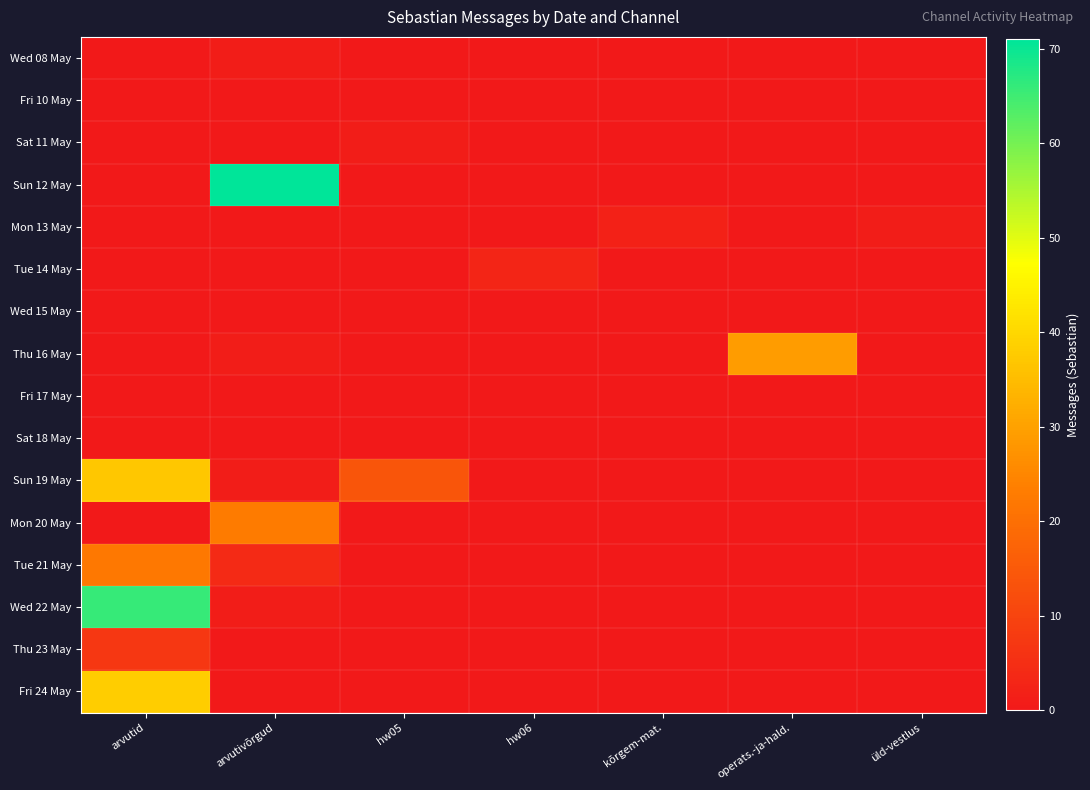

Reading left to right, transcribe all the data shown in this chart.

Wed 08 May: arvutid=0	arvutivõrgud=1	hw05=0	hw06=0	kõrgem-mat.=0	operats.-ja-hald.=0	üld-vestlus=0
Fri 10 May: arvutid=0	arvutivõrgud=0	hw05=0	hw06=0	kõrgem-mat.=0	operats.-ja-hald.=0	üld-vestlus=0
Sat 11 May: arvutid=0	arvutivõrgud=0	hw05=1	hw06=0	kõrgem-mat.=0	operats.-ja-hald.=0	üld-vestlus=0
Sun 12 May: arvutid=0	arvutivõrgud=71	hw05=0	hw06=0	kõrgem-mat.=0	operats.-ja-hald.=0	üld-vestlus=0
Mon 13 May: arvutid=0	arvutivõrgud=0	hw05=0	hw06=0	kõrgem-mat.=2	operats.-ja-hald.=0	üld-vestlus=1
Tue 14 May: arvutid=0	arvutivõrgud=0	hw05=0	hw06=3	kõrgem-mat.=0	operats.-ja-hald.=0	üld-vestlus=0
Wed 15 May: arvutid=0	arvutivõrgud=0	hw05=0	hw06=0	kõrgem-mat.=0	operats.-ja-hald.=0	üld-vestlus=0
Thu 16 May: arvutid=0	arvutivõrgud=1	hw05=0	hw06=0	kõrgem-mat.=0	operats.-ja-hald.=29	üld-vestlus=0
Fri 17 May: arvutid=0	arvutivõrgud=0	hw05=0	hw06=0	kõrgem-mat.=0	operats.-ja-hald.=0	üld-vestlus=0
Sat 18 May: arvutid=0	arvutivõrgud=0	hw05=0	hw06=0	kõrgem-mat.=0	operats.-ja-hald.=0	üld-vestlus=0
Sun 19 May: arvutid=37	arvutivõrgud=1	hw05=14	hw06=0	kõrgem-mat.=0	operats.-ja-hald.=0	üld-vestlus=0
Mon 20 May: arvutid=0	arvutivõrgud=23	hw05=0	hw06=0	kõrgem-mat.=0	operats.-ja-hald.=0	üld-vestlus=0
Tue 21 May: arvutid=22	arvutivõrgud=4	hw05=0	hw06=0	kõrgem-mat.=0	operats.-ja-hald.=0	üld-vestlus=0
Wed 22 May: arvutid=66	arvutivõrgud=1	hw05=0	hw06=0	kõrgem-mat.=0	operats.-ja-hald.=0	üld-vestlus=0
Thu 23 May: arvutid=7	arvutivõrgud=0	hw05=0	hw06=0	kõrgem-mat.=0	operats.-ja-hald.=0	üld-vestlus=0
Fri 24 May: arvutid=38	arvutivõrgud=0	hw05=0	hw06=0	kõrgem-mat.=0	operats.-ja-hald.=0	üld-vestlus=0